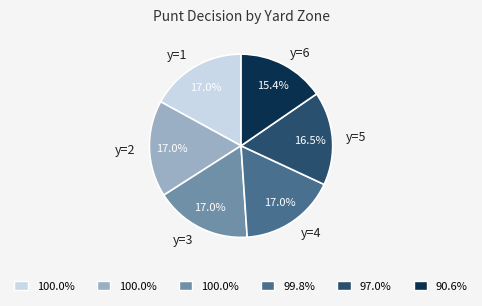

Count the number of slices in the pie.

6